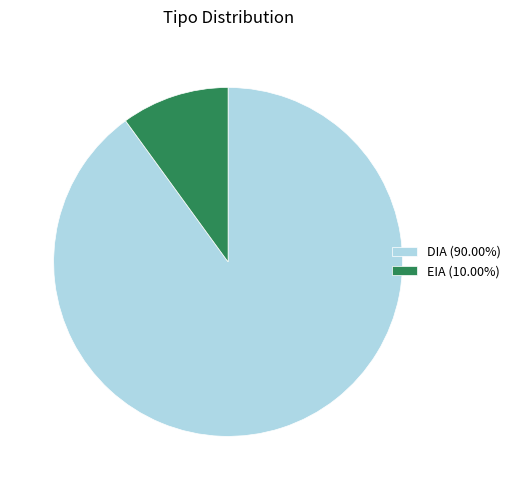

Approximately how many times larger is the value at DIA compared to EIA?

9.0